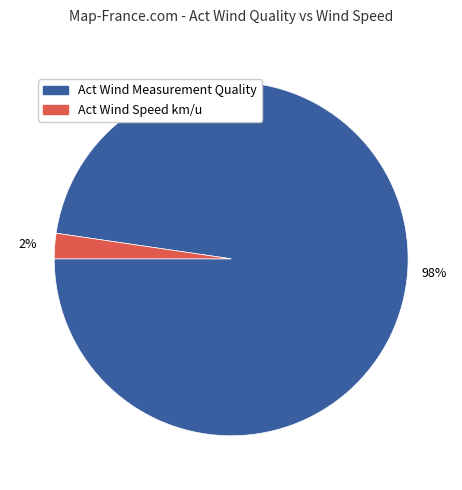

To the nearest percent, what percentage of the pie is Act Wind Measurement Quality?

98%